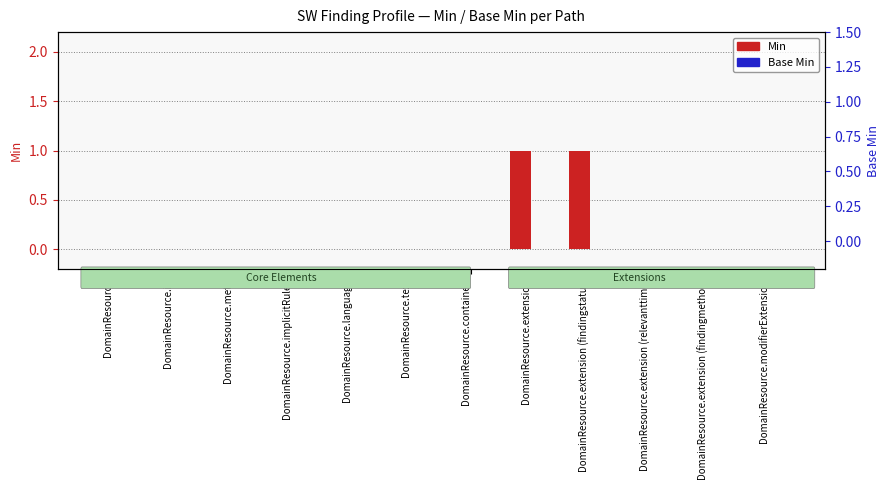

Which category has the lowest value in the Base Min series?

DomainResource